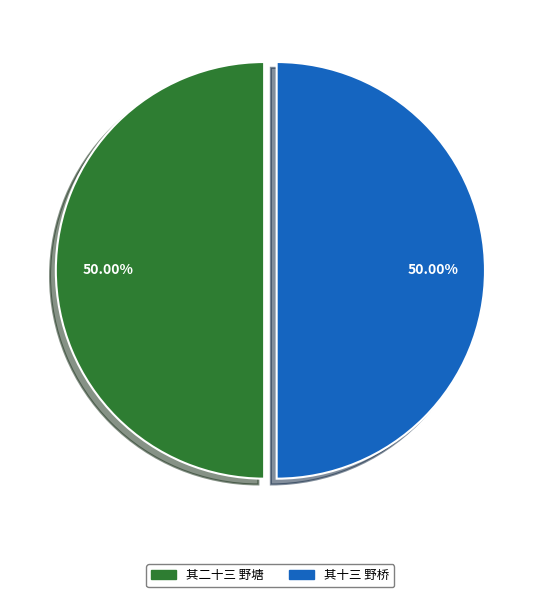

Approximately how many times larger is the value at 其二十三 野塘 compared to 其十三 野桥?

1.0